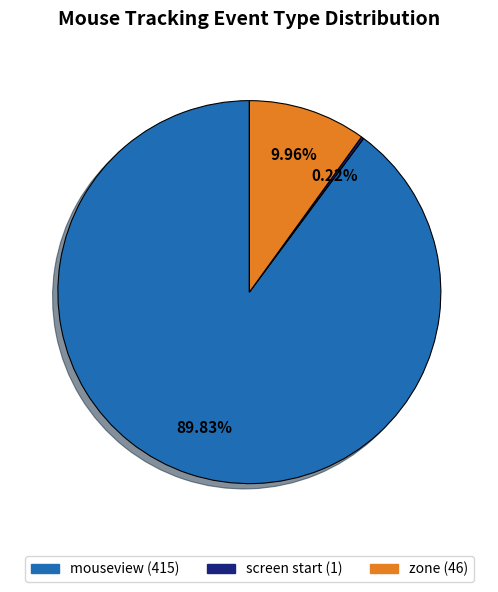

Is there any slice that represents more than half of the pie?

Yes